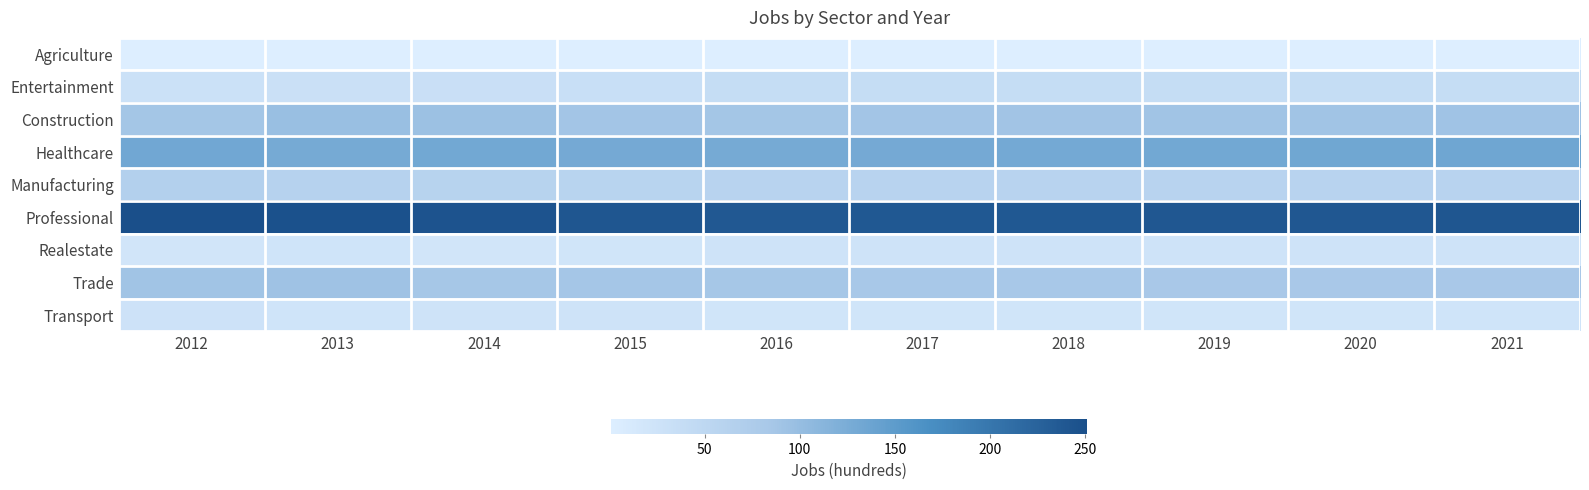

Reading left to right, what are all the values shown in this chart?

Agriculture: 2012=1	2013=1	2014=1	2015=1	2016=1	2017=1	2018=1	2019=1	2020=1	2021=1
Entertainment: 2012=29	2013=31	2014=33	2015=34	2016=38	2017=38	2018=38	2019=38	2020=39	2021=39
Construction: 2012=87	2013=97	2014=94	2015=88	2016=87	2017=88	2018=89	2019=90	2020=90	2021=91
Healthcare: 2012=132	2013=128	2014=131	2015=129	2016=128	2017=129	2018=130	2019=131	2020=133	2021=134
Manufacturing: 2012=66	2013=61	2014=60	2015=58	2016=59	2017=59	2018=59	2019=59	2020=59	2021=59
Professional: 2012=251	2013=248	2014=245	2015=241	2016=238	2017=239	2018=239	2019=240	2020=240	2021=241
Realestate: 2012=20	2013=23	2014=20	2015=21	2016=24	2017=24	2018=24	2019=24	2020=25	2021=25
Trade: 2012=90	2013=92	2014=85	2015=86	2016=85	2017=84	2018=84	2019=83	2020=83	2021=83
Transport: 2012=26	2013=23	2014=24	2015=25	2016=21	2017=21	2018=21	2019=21	2020=21	2021=22